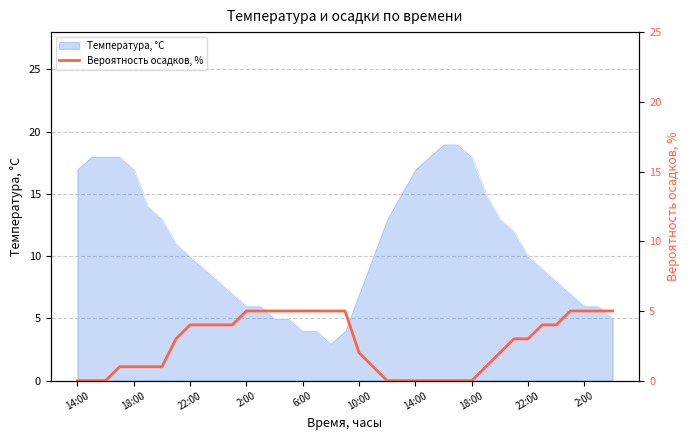

True or false: the data shows 1 at 13.

False